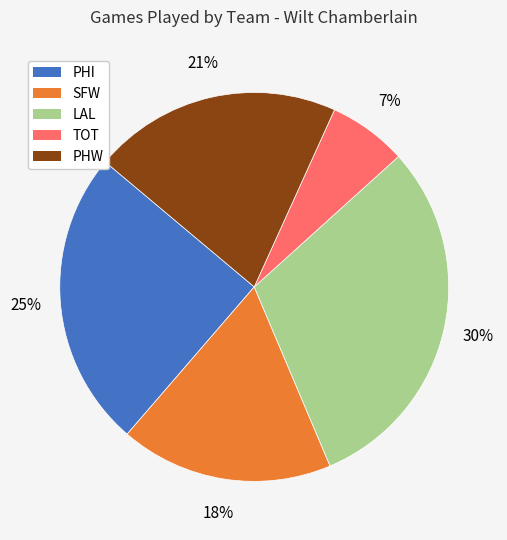

Count the number of slices in the pie.

5